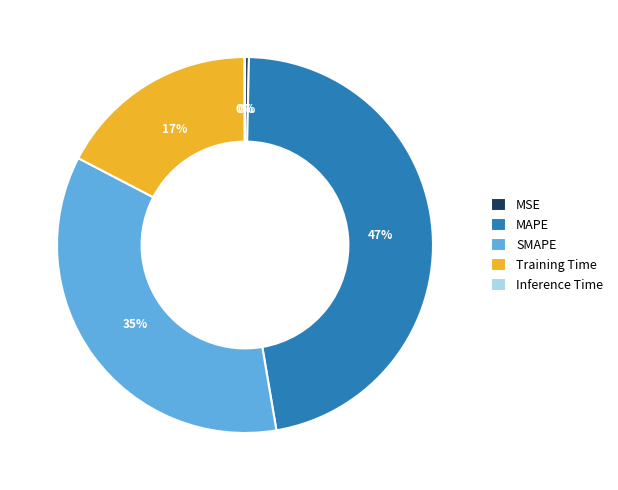

Which slice is the largest?

MAPE